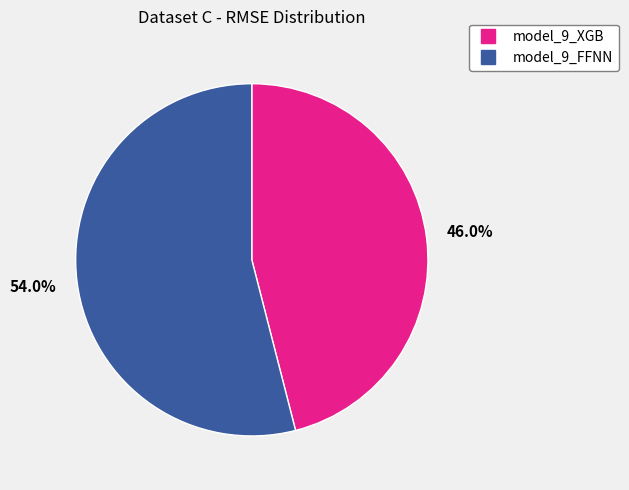

To the nearest percent, what percentage of the pie is model_9_FFNN?

54%